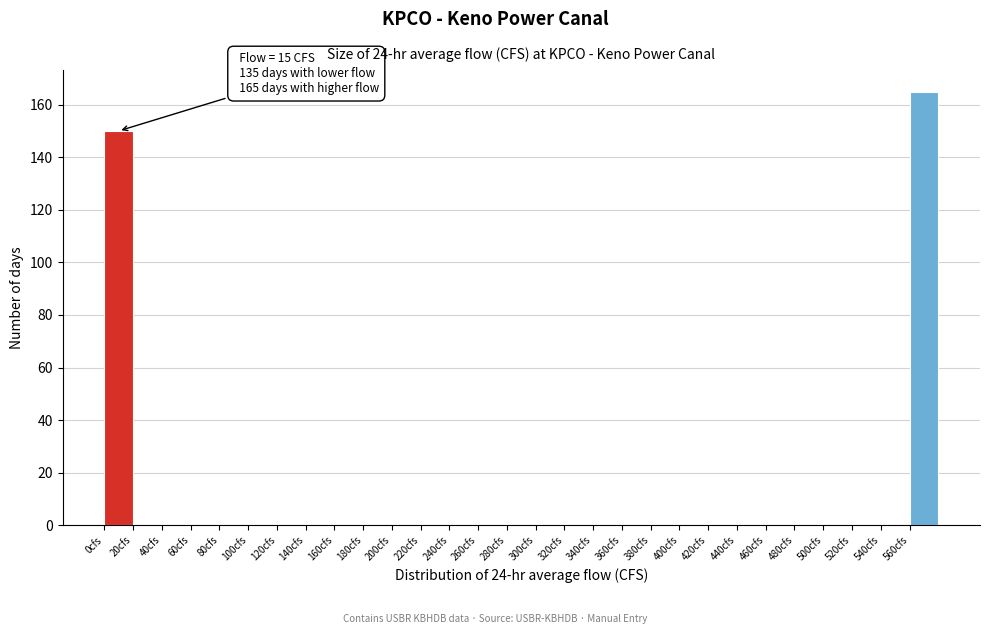

Which range on the x-axis has the tallest bar?

560 to 580